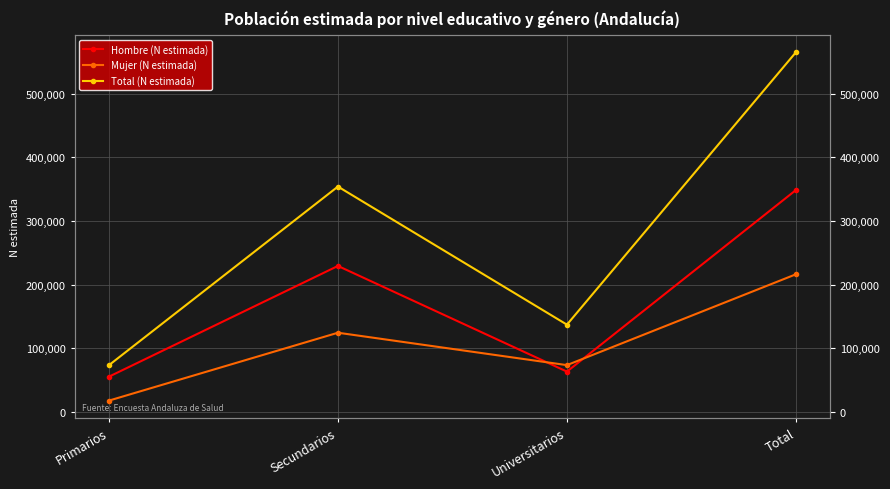

What is the sum of all Total (N estimada) values?

1129576